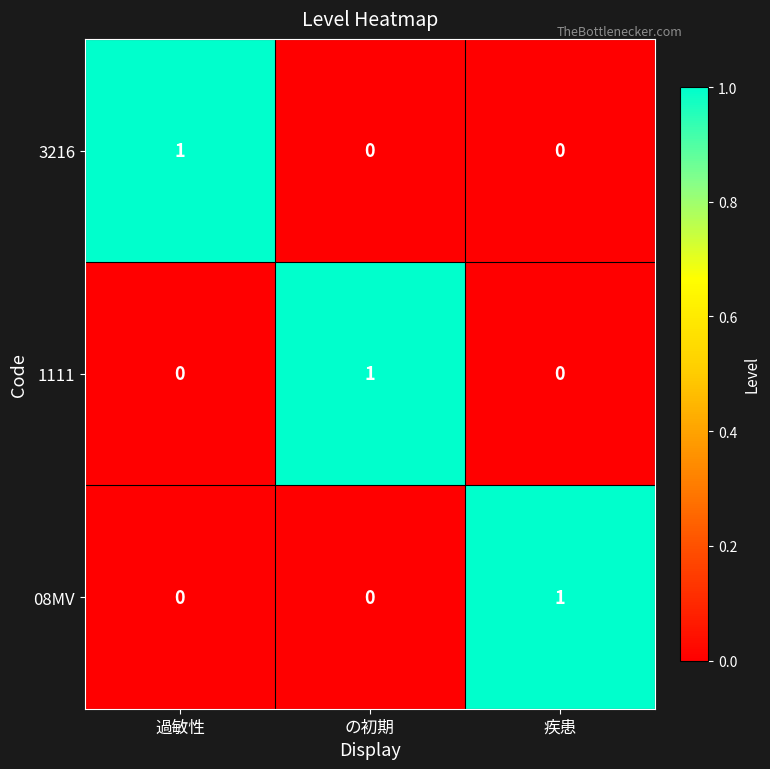

At which label does 1111 reach its peak?

の初期